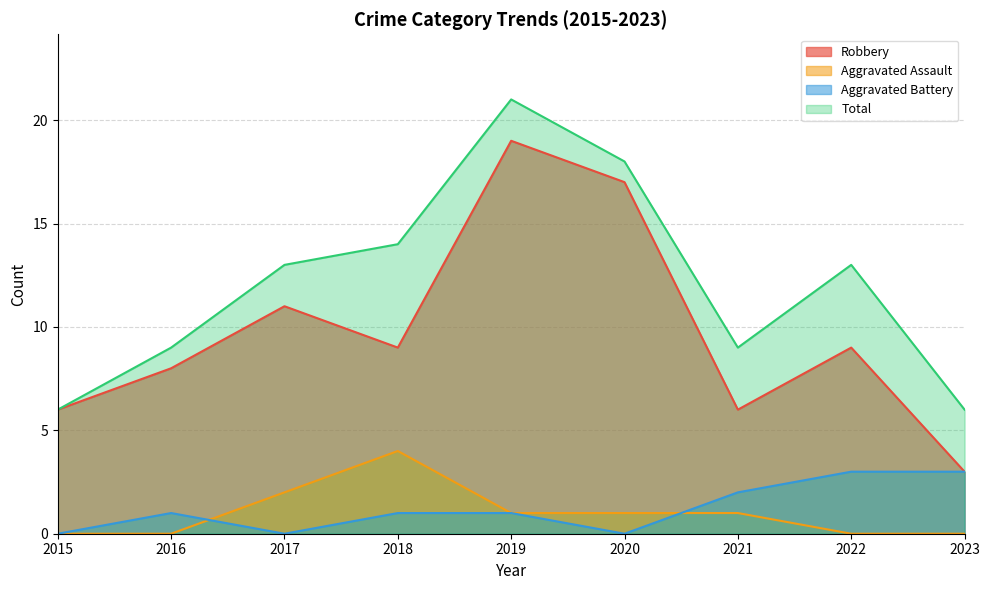

The Aggravated Battery series shows 1 at 2020. True or false?

False